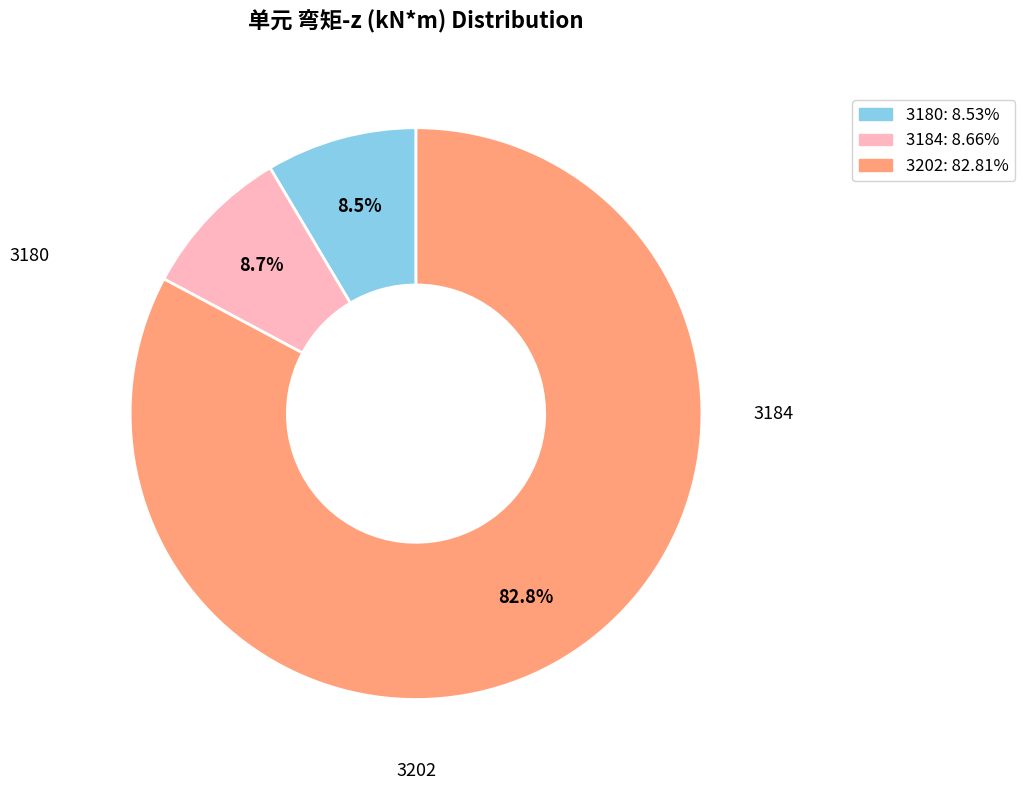

What is the ratio of the value at 3202 to the value at 3180?

9.7